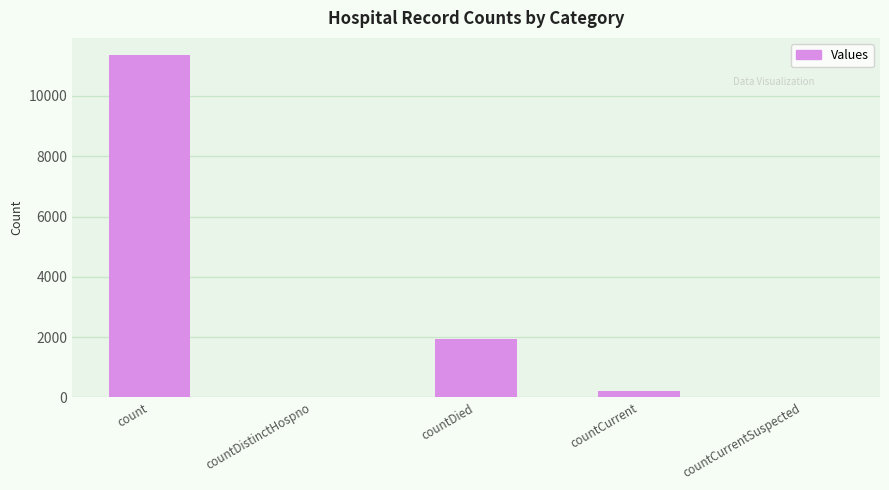

What is the change in value from count to countDistinctHospno?

-11359